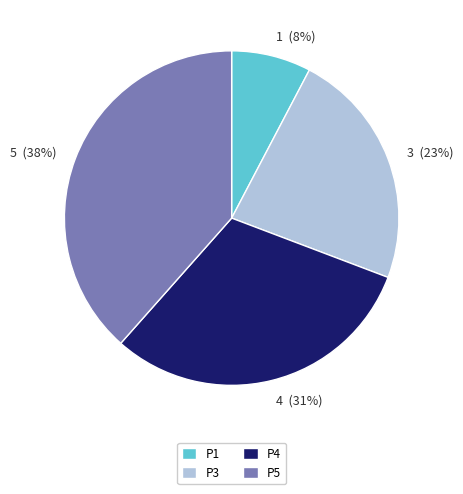

To the nearest percent, what is the average slice percentage?

25%